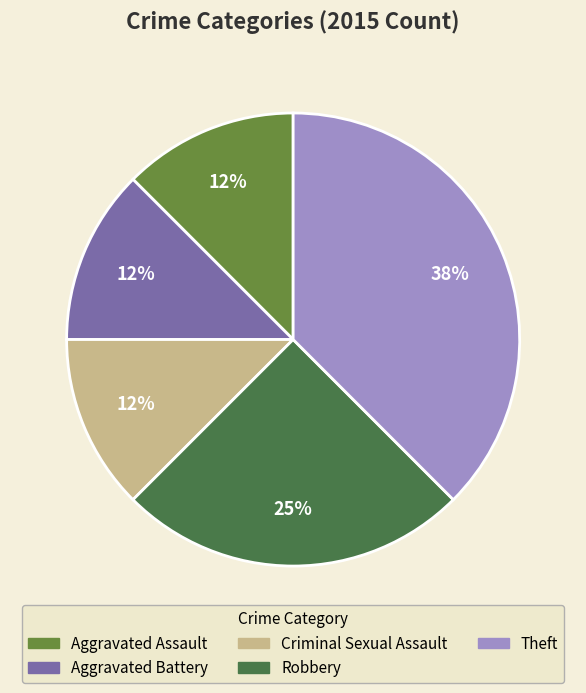

What percentage is the Robbery slice, to the nearest percent?

25%